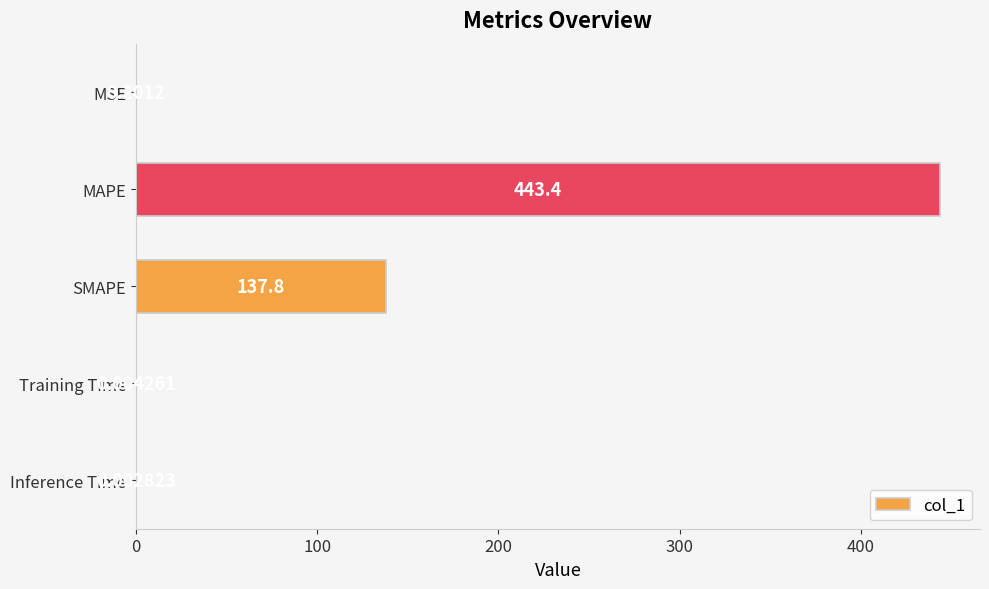

Which has a higher value, MSE or MAPE?

MAPE